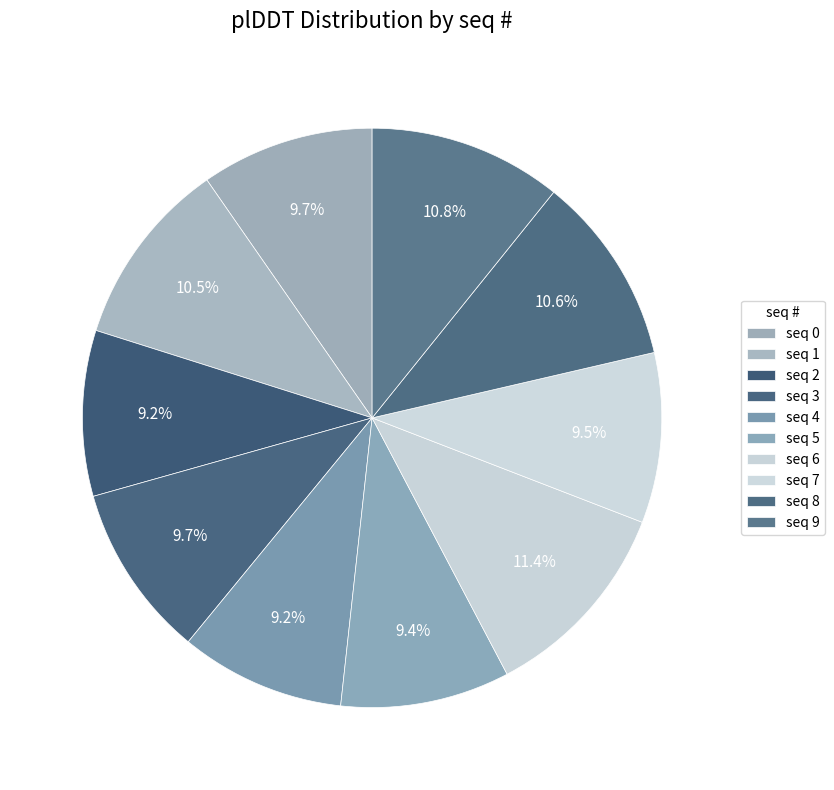

How many slices are in this pie chart?

10